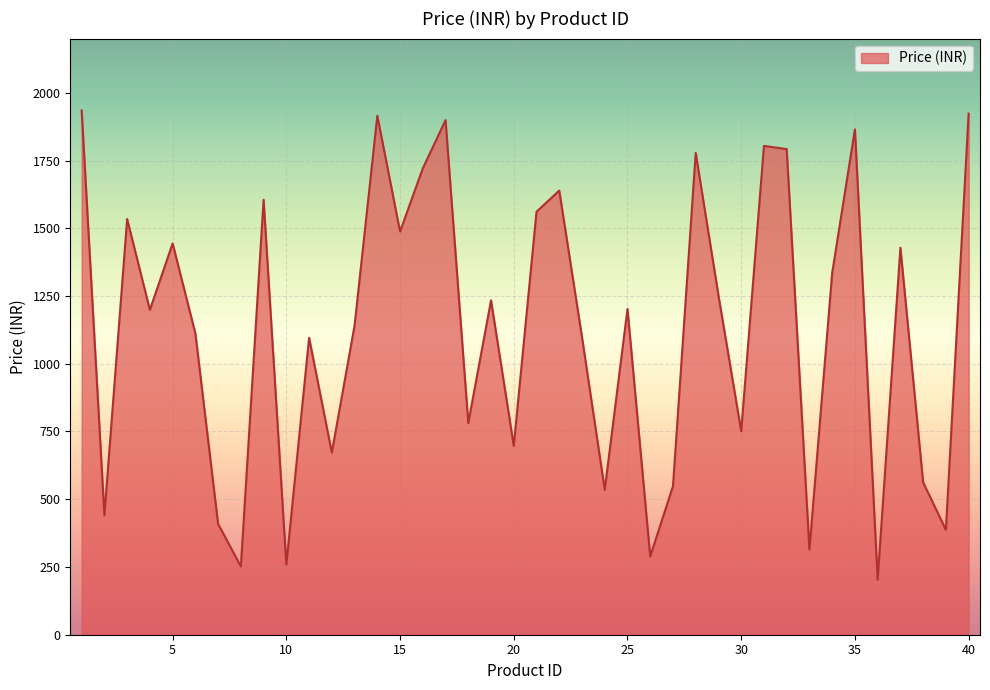

What is the maximum value shown in the chart?

1935